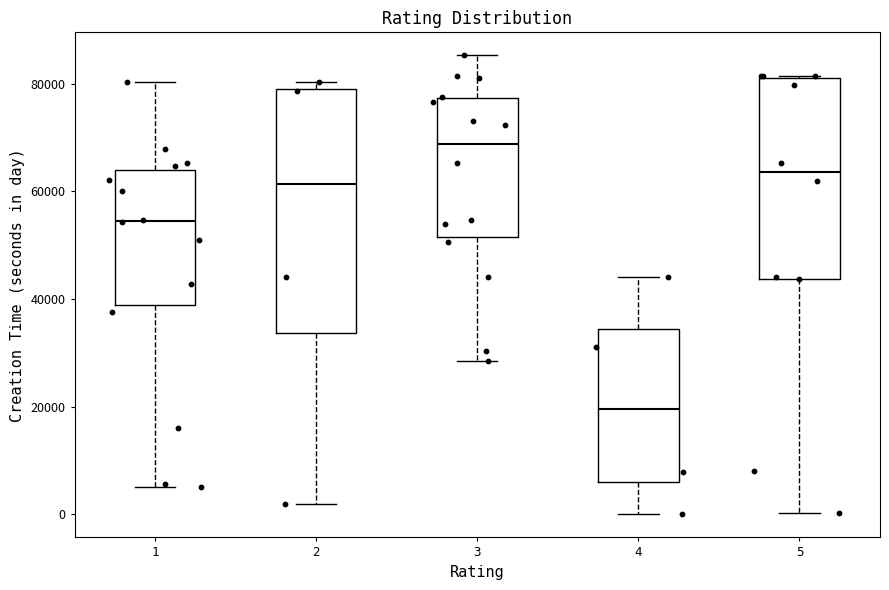

Which box's median line is the lowest?

4